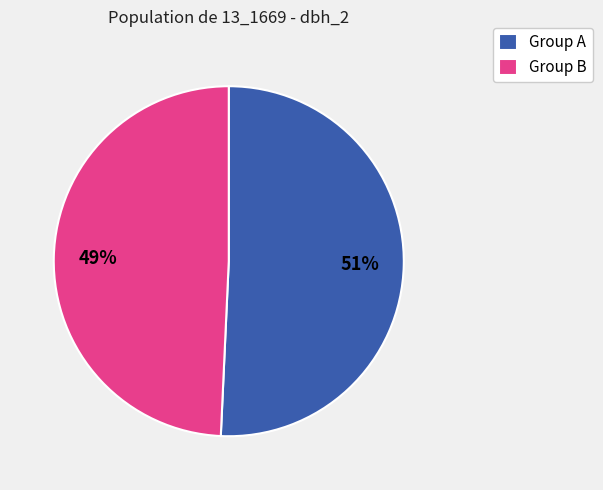

Count the number of slices in the pie.

2